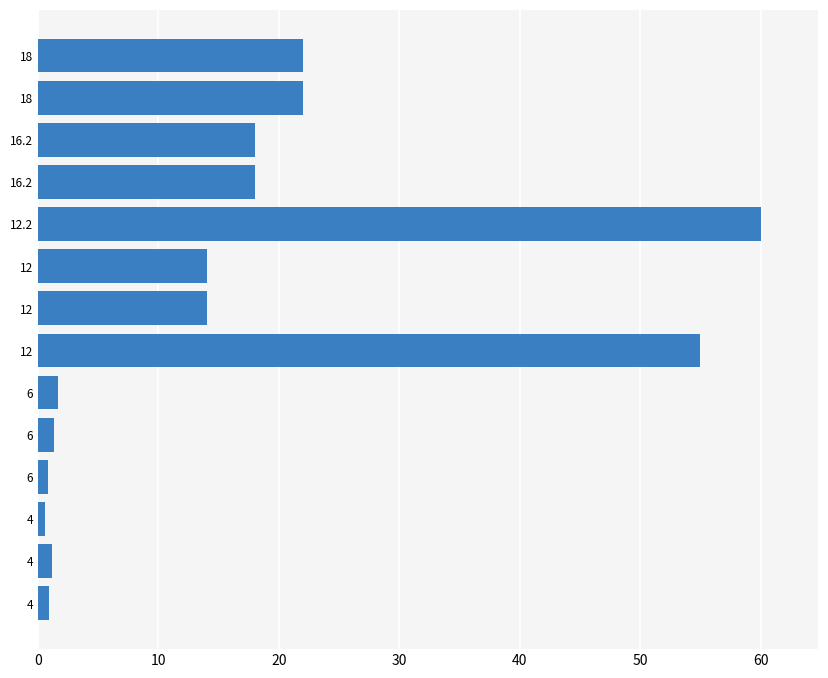

Count the number of categories in the chart.

14